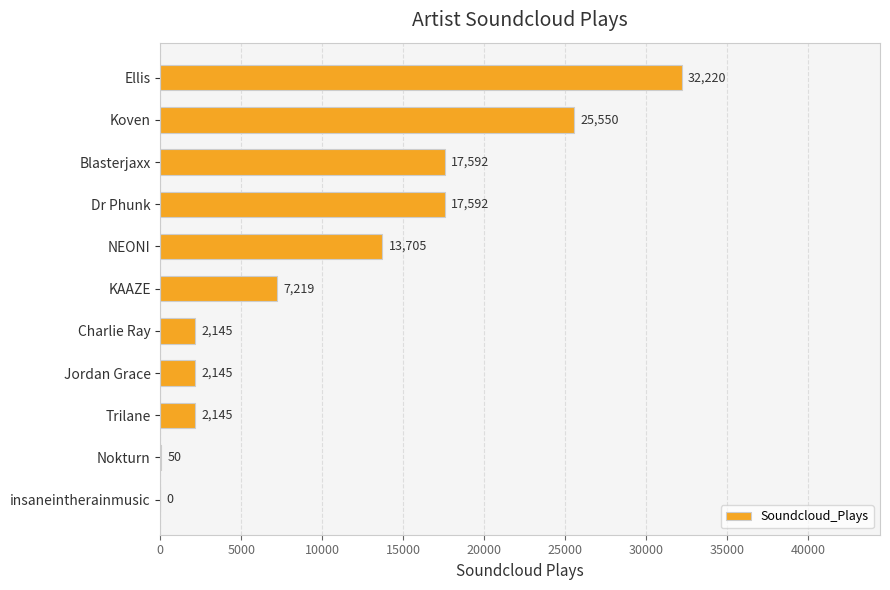

Reading bottom to top, what are all the values shown in this chart?

insaneintherainmusic=0	Nokturn=50	Trilane=2145	Jordan Grace=2145	Charlie Ray=2145	KAAZE=7219	NEONI=13705	Dr Phunk=17592	Blasterjaxx=17592	Koven=25550	Ellis=32220